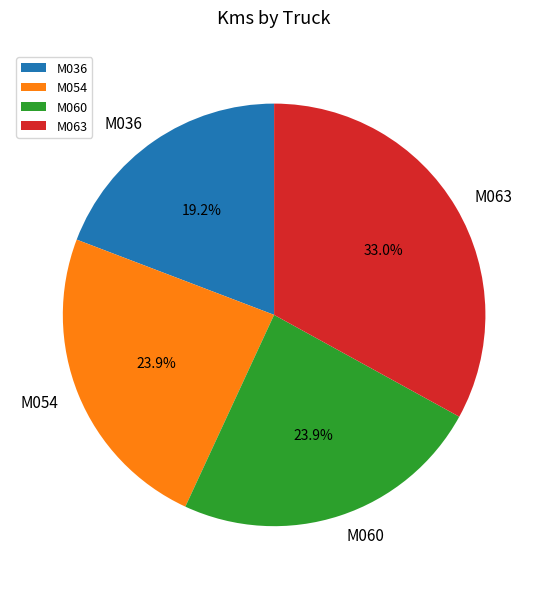

Count the number of slices in the pie.

4